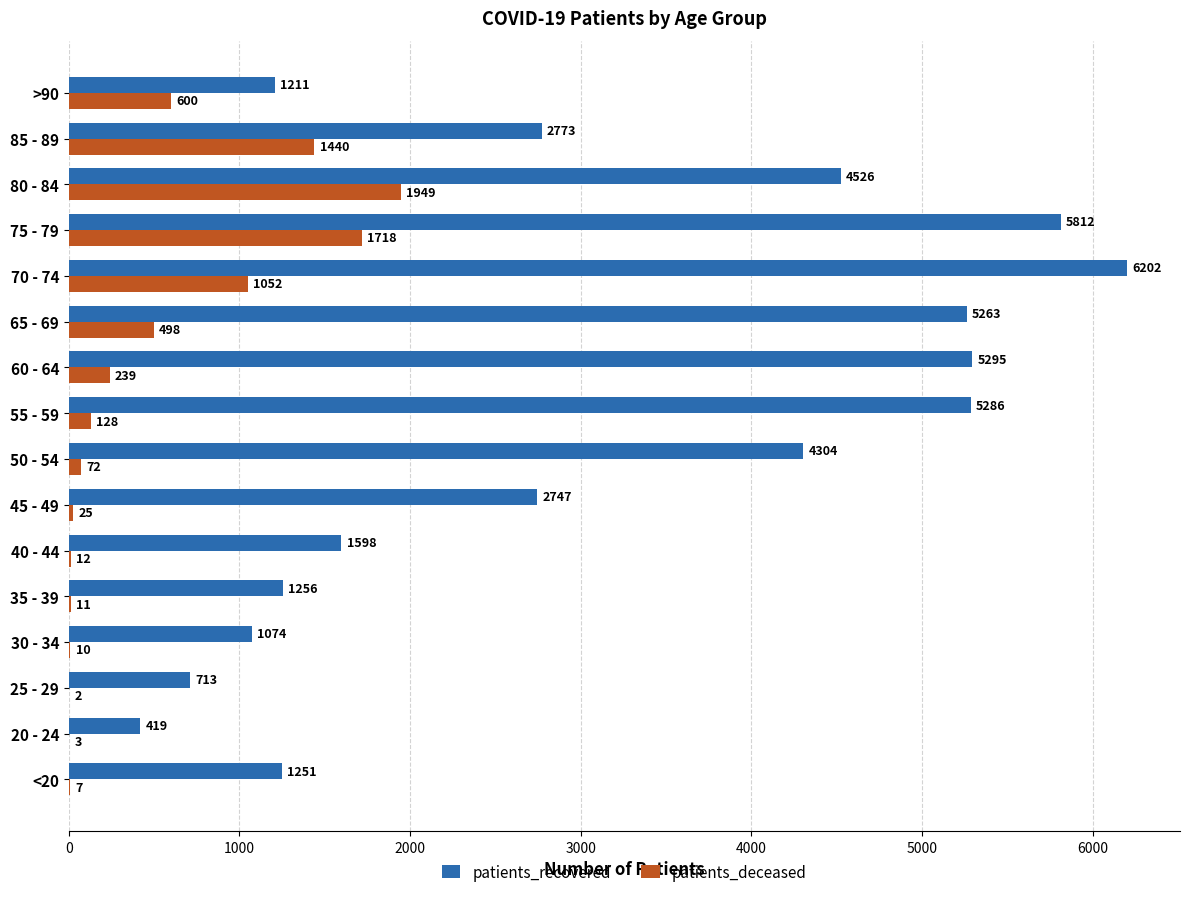

Where is patients_deceased nearest to the value 975?

70 - 74